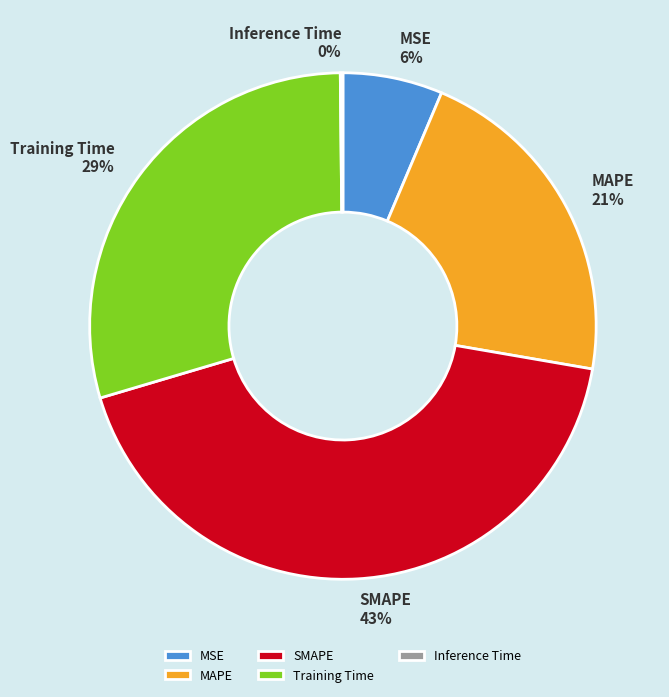

What is the largest slice in the pie chart?

SMAPE